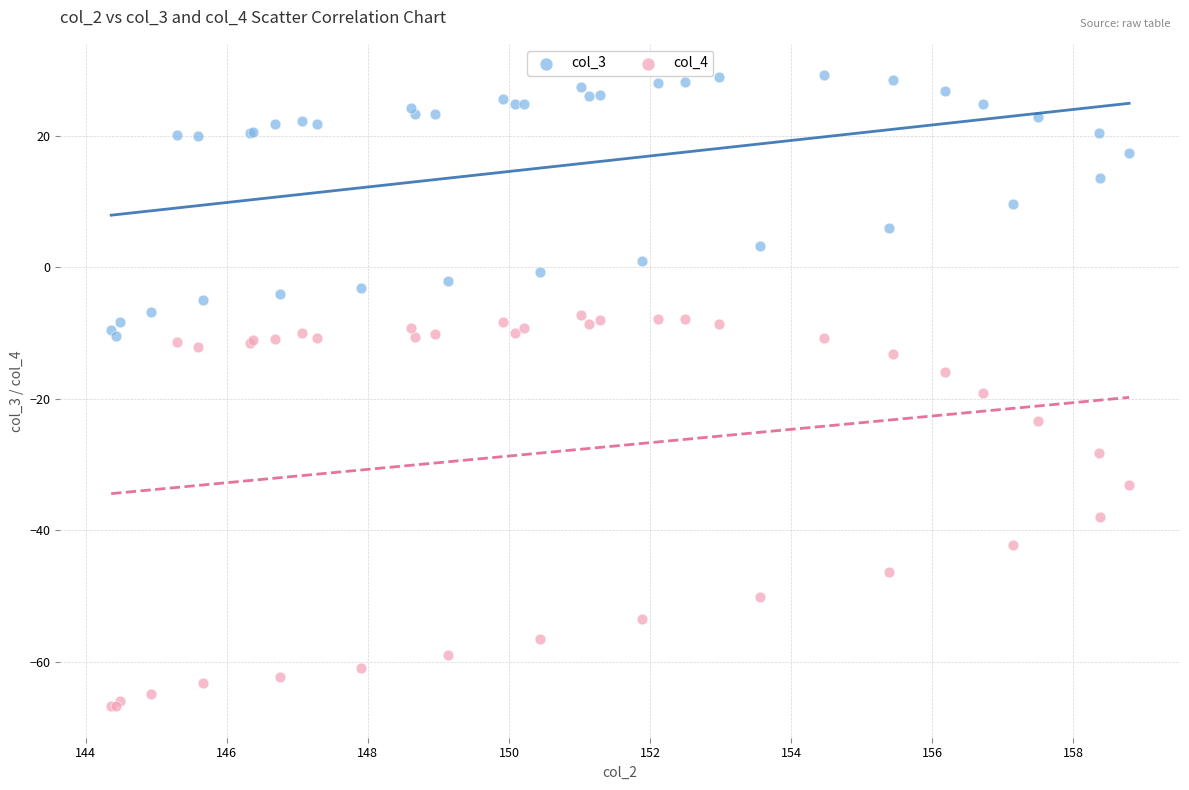

Which series has the widest spread of Y values?

col_4